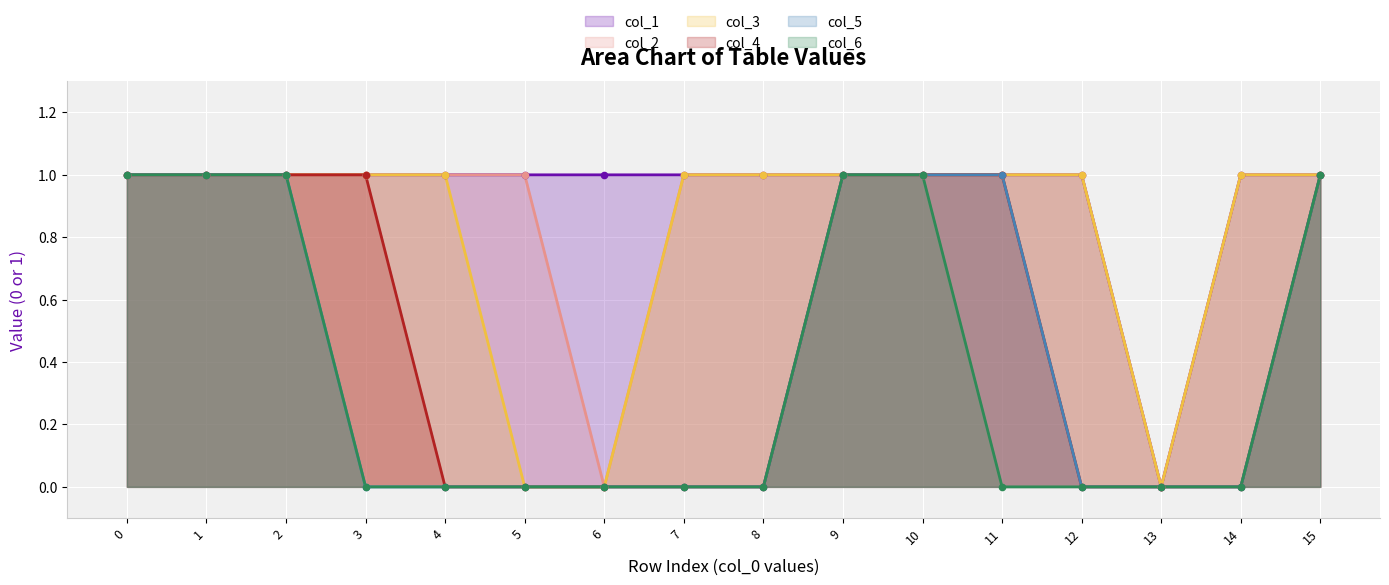

Which series has the widest spread of Y values?

col_1